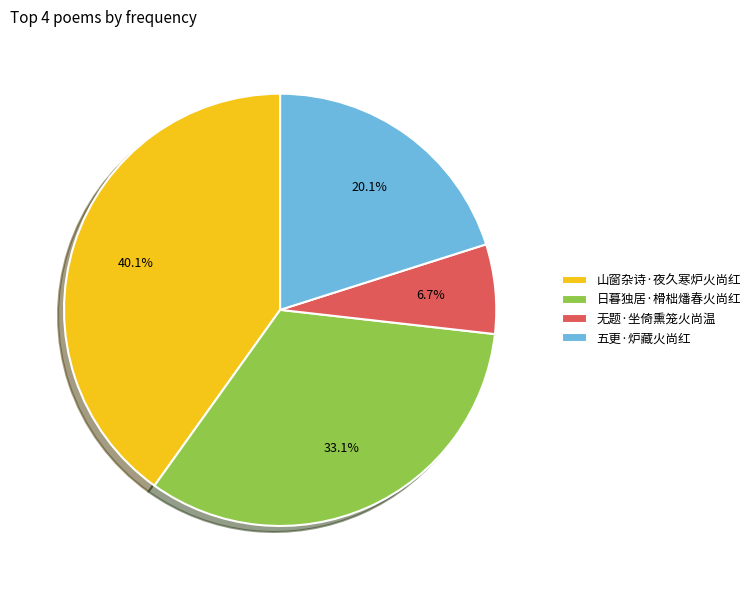

To the nearest percent, what is the combined percentage of 五更·炉藏火尚红 and 无题·坐倚熏笼火尚温?

27%